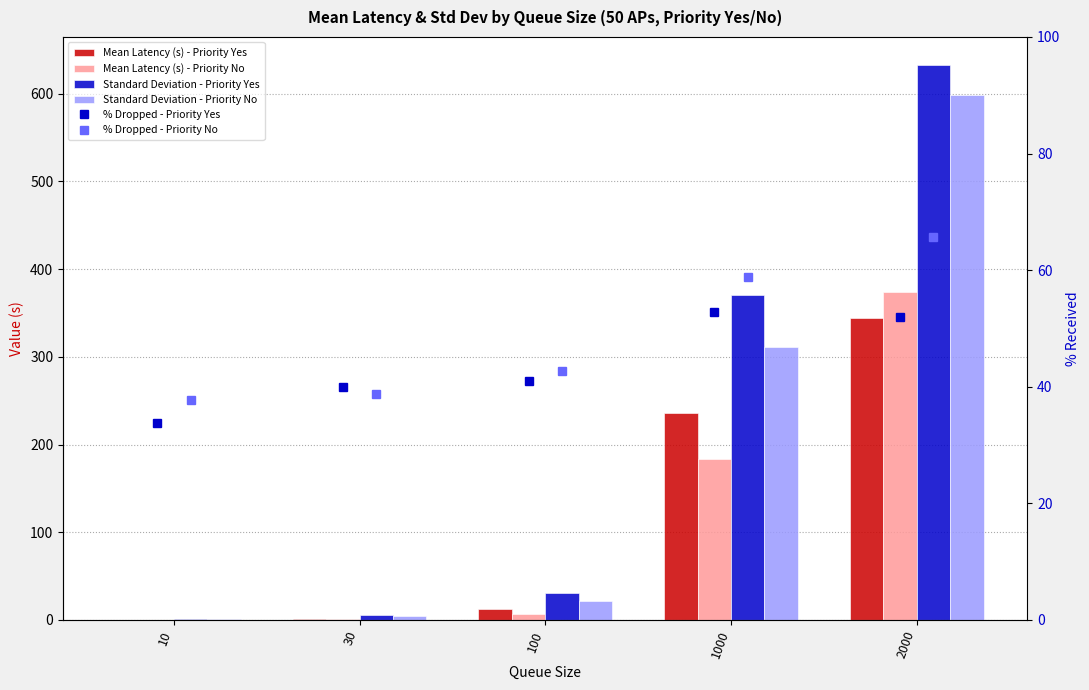

Does the chart contain any negative values?

No